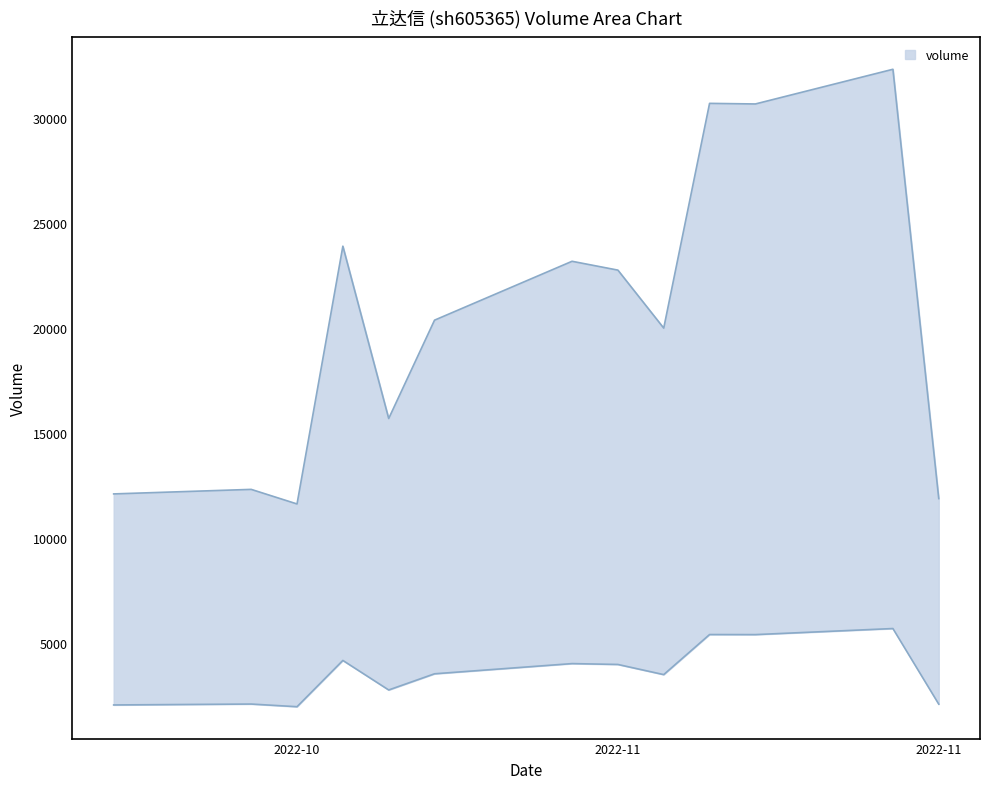

What is the minimum value for t_volume_line?

1956